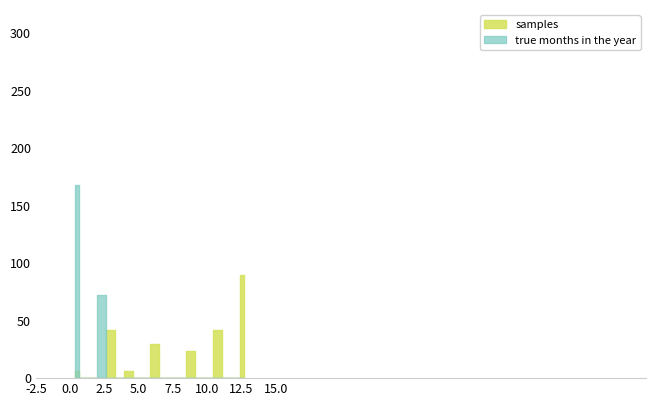

Between 24 and 2, which is larger?

24